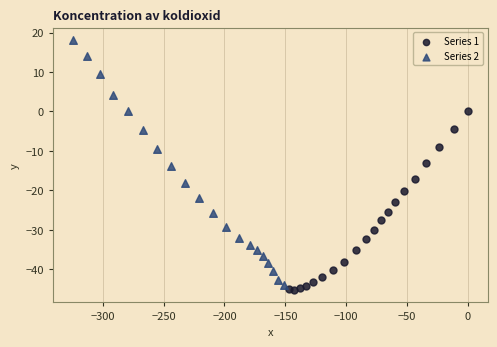

What are all the series names shown in the legend?

Series 1, Series 2